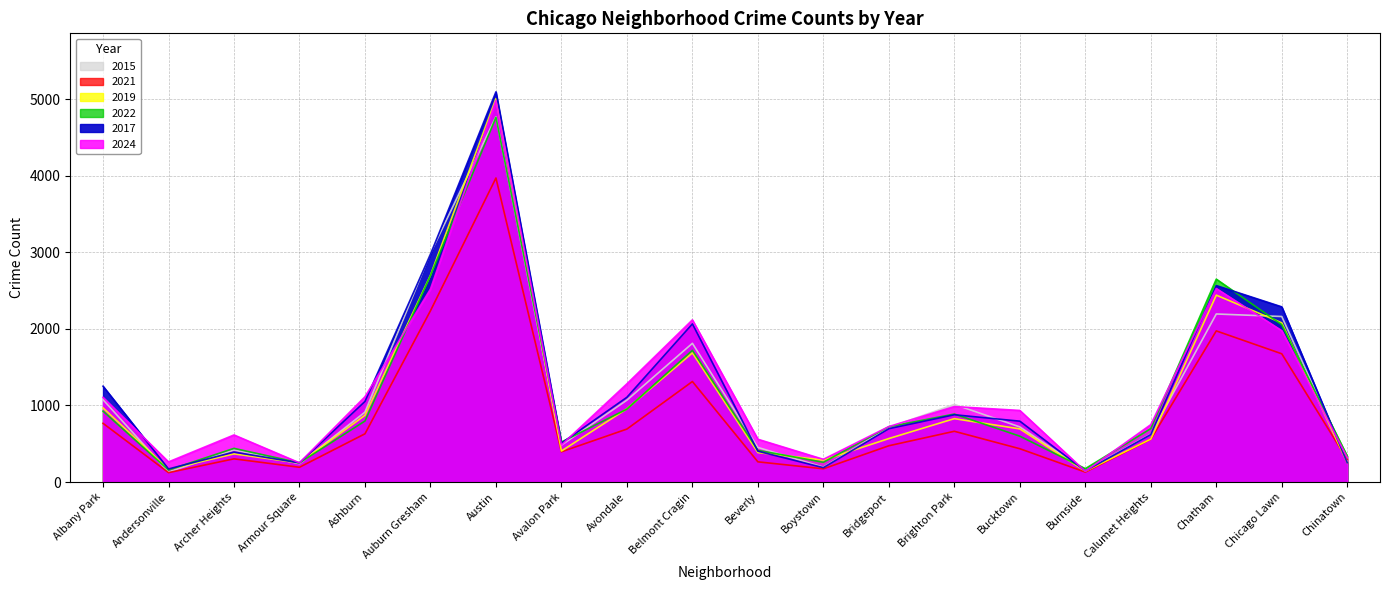

What is the value of the 2019 point at the 13th from the left?

568